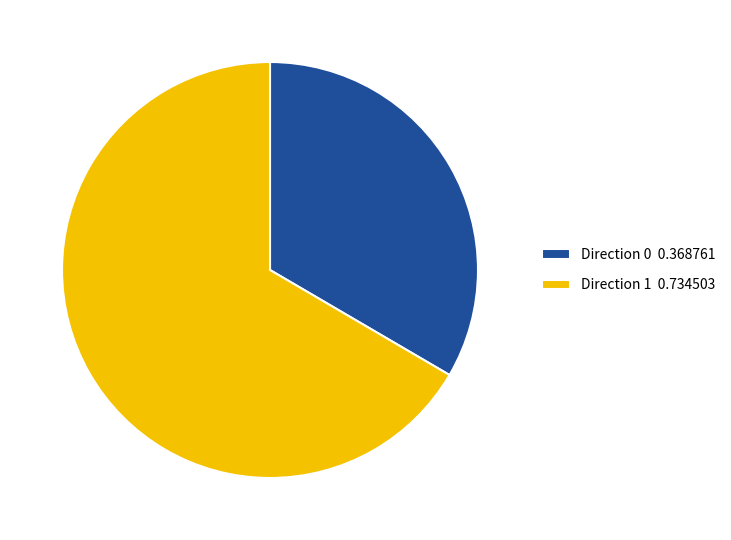

Is it true that Direction 0 is 28% of the pie?

False